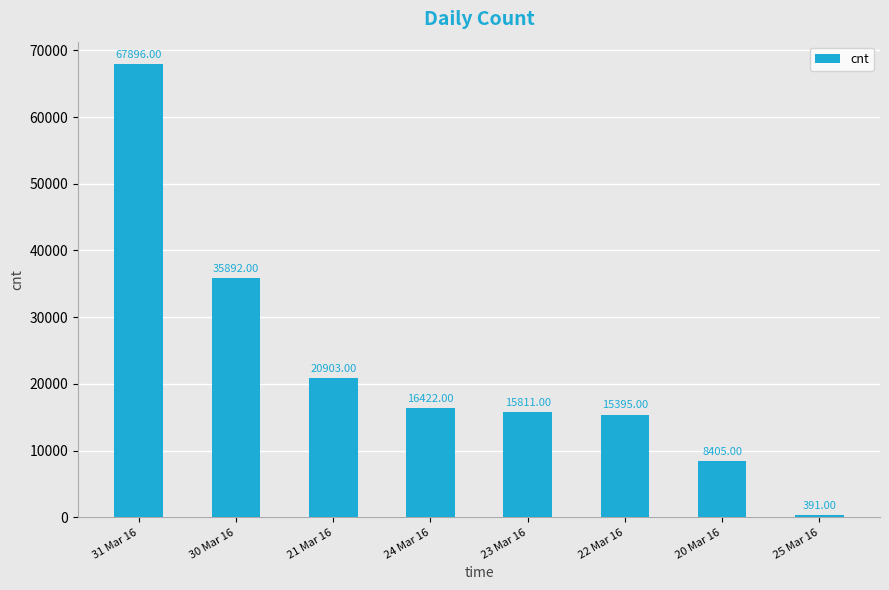

What is the average value?

22639